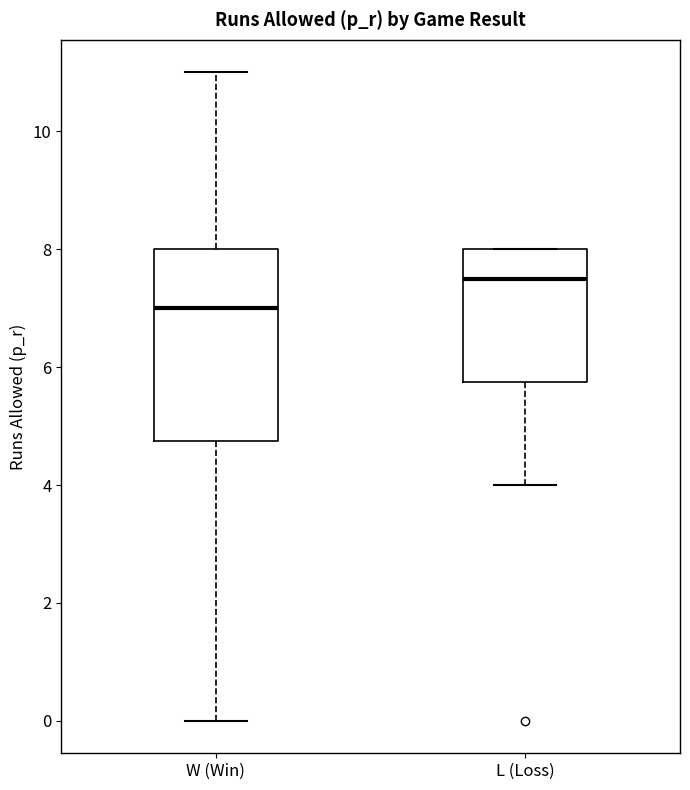

Where does the upper whisker of the box for W (Win) end on the y-axis? The values are not printed on the chart, so give them approximately, as read against the axis.

11.0